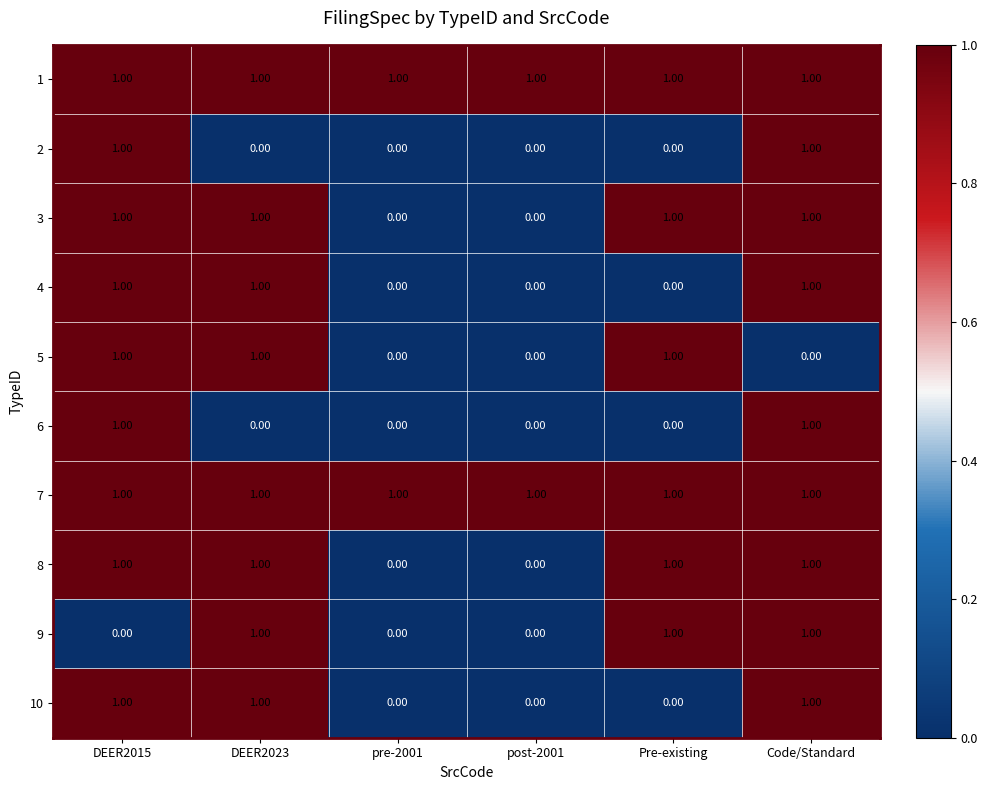

How many data points does each series have?

6